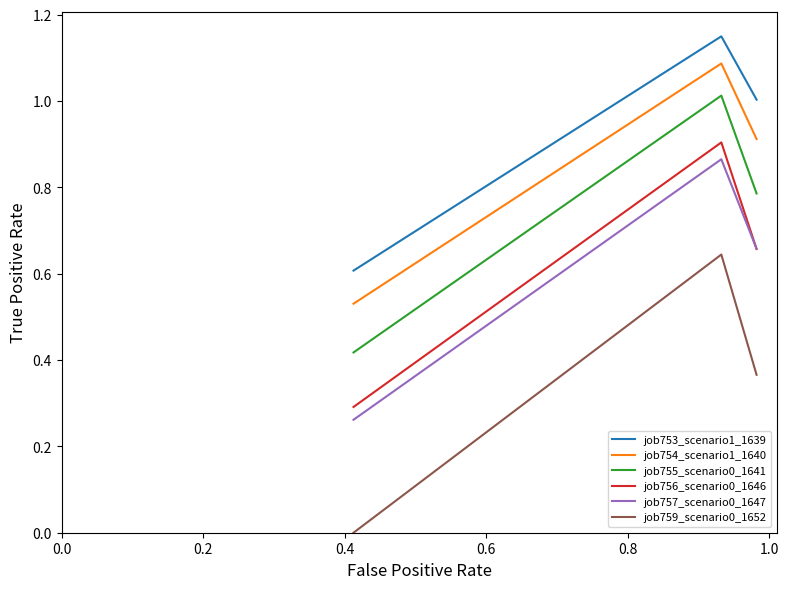

Which series has the widest spread of values?

job759_scenario0_1652